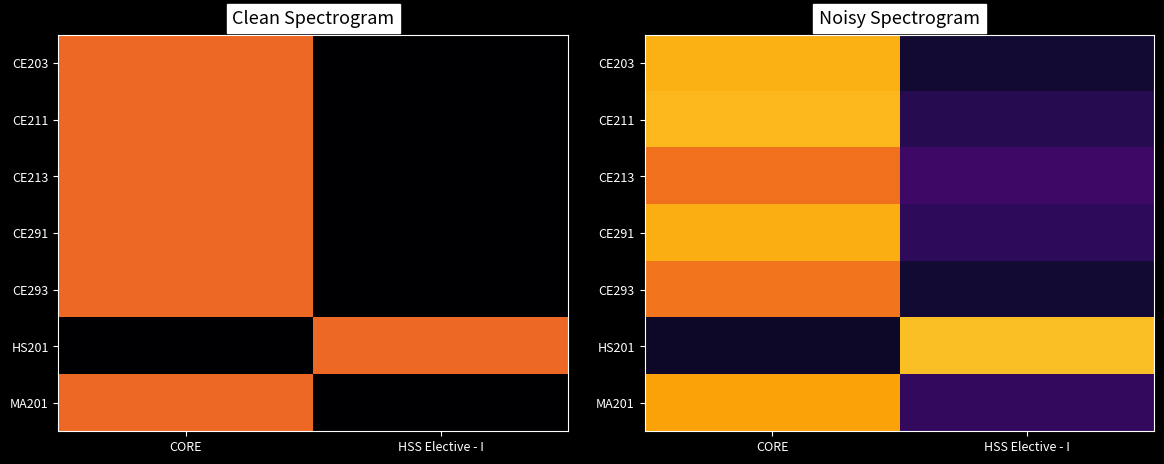

How many series are shown in this chart?

7